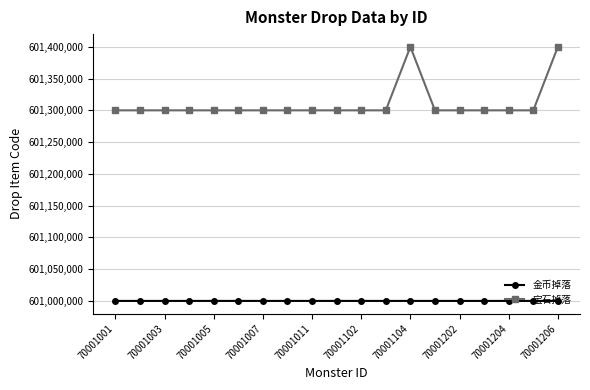

What is the maximum value shown in the chart?

601400101